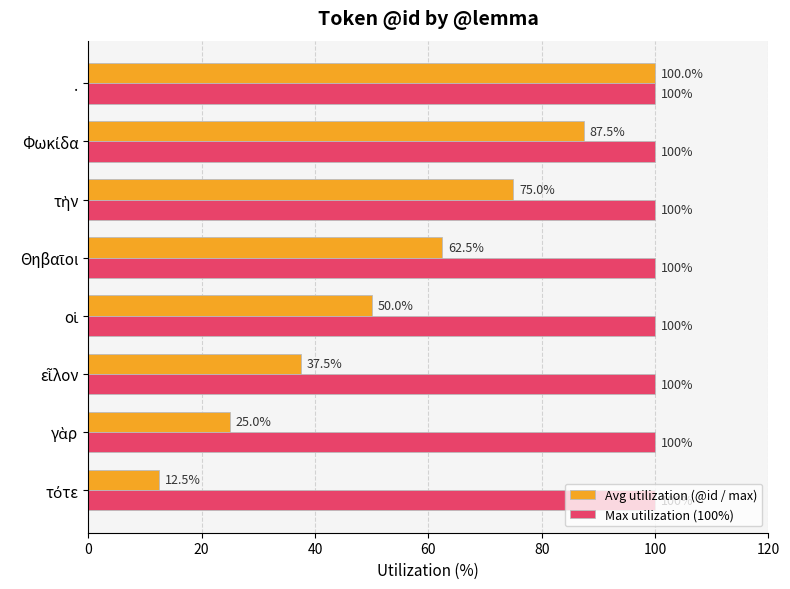

Which series has the widest spread of values?

Avg utilization (@id / max)